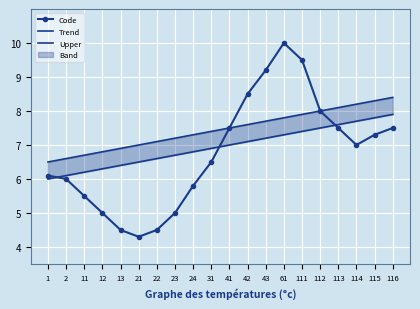

Which series changed the most between 21 and 116?

Code